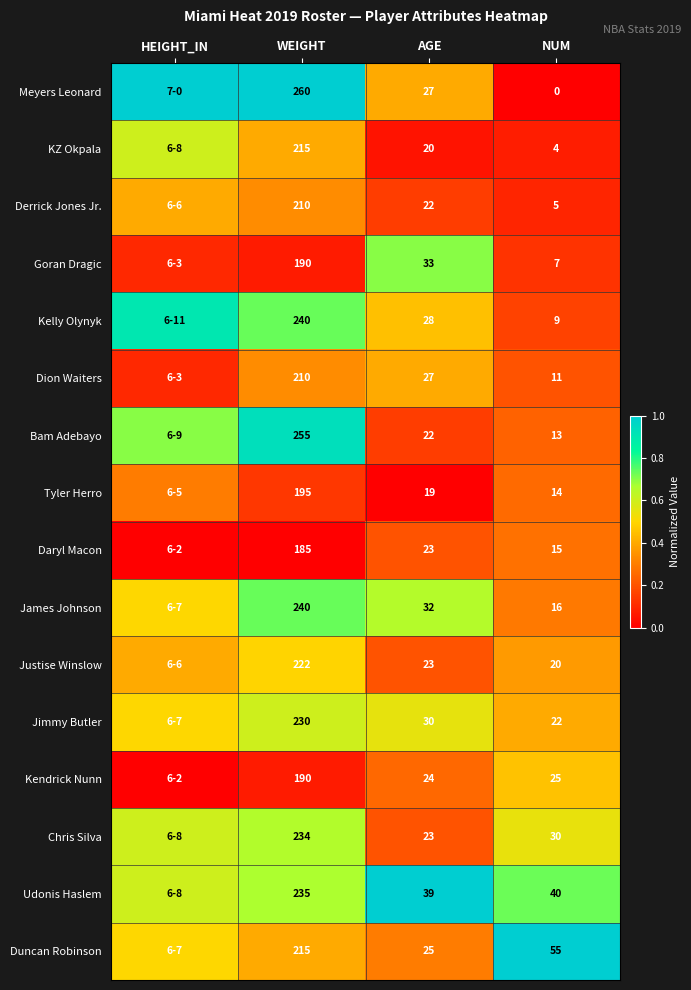

The Bam Adebayo series shows 22.0 at AGE. True or false?

True